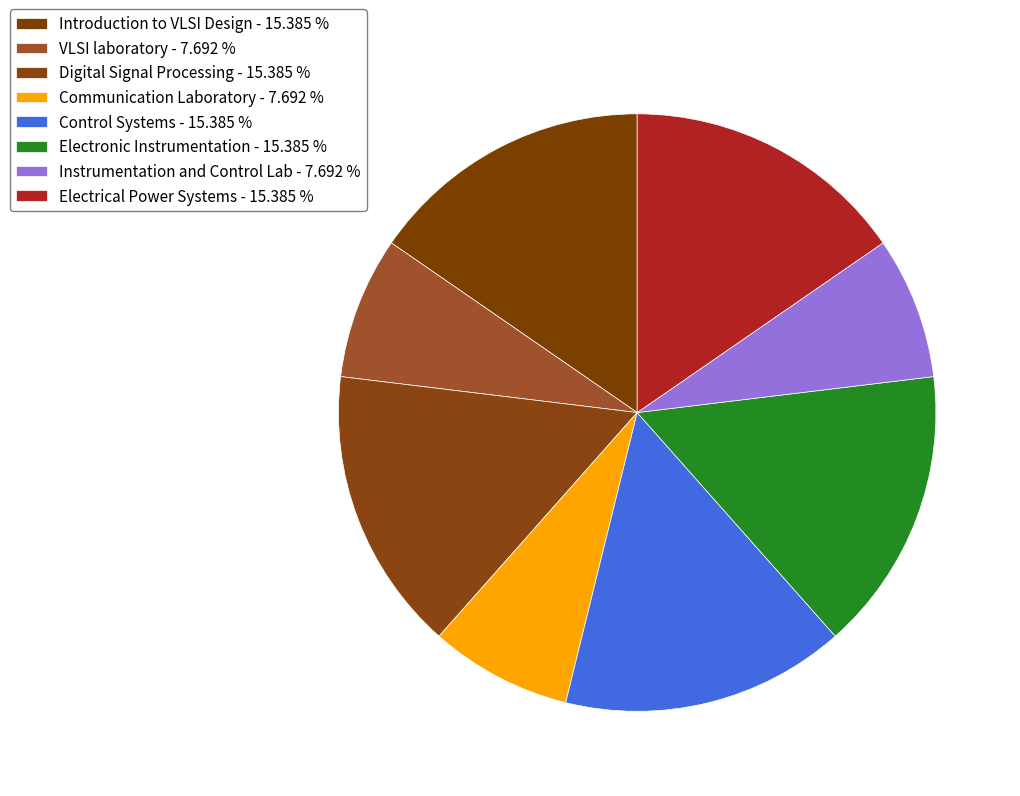

Does any single category account for the majority?

No